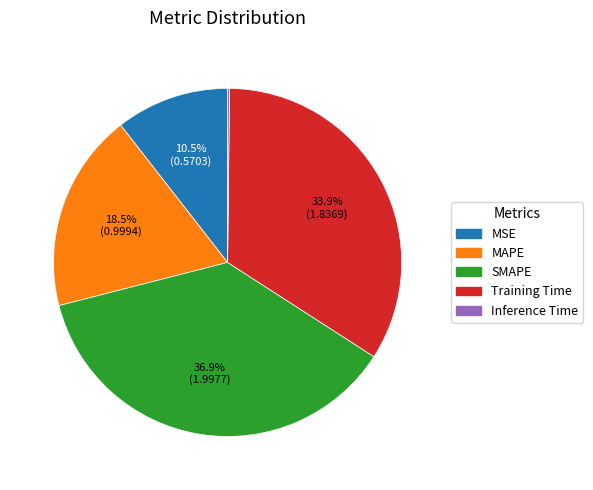

Between MAPE and Training Time, which is larger?

Training Time